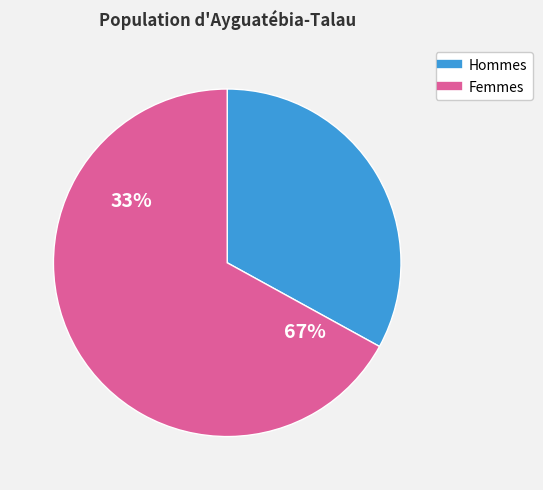

Is i5 the majority of the pie?

No